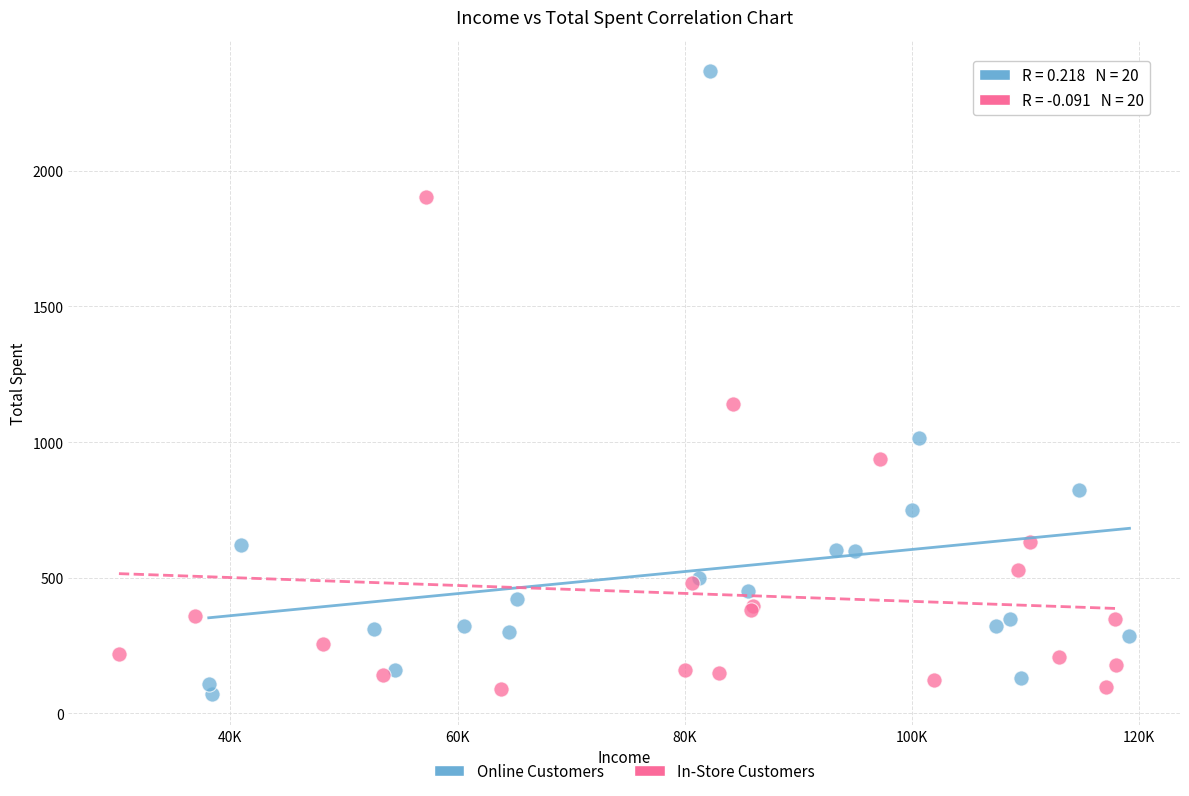

Which series has the widest spread of Y values?

Online Customers